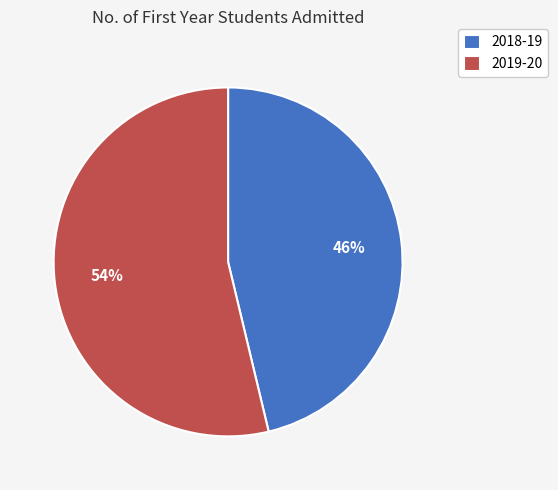

How many slices are in this pie chart?

2